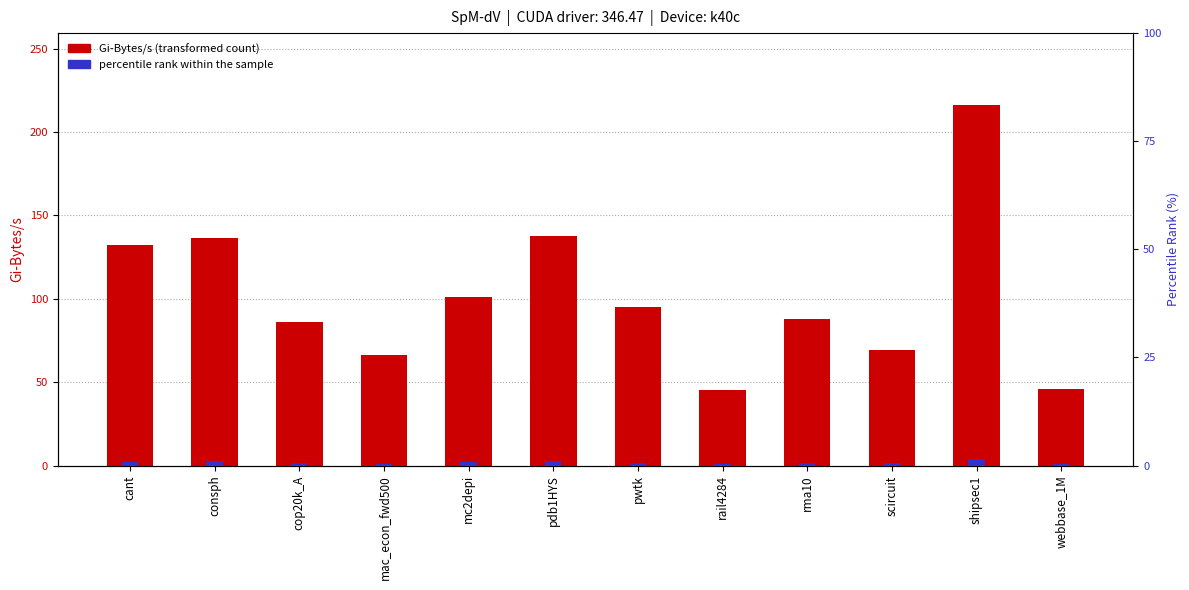

What is the difference between the maximum and second lowest values in the Gi-Bytes/s series?

170.0